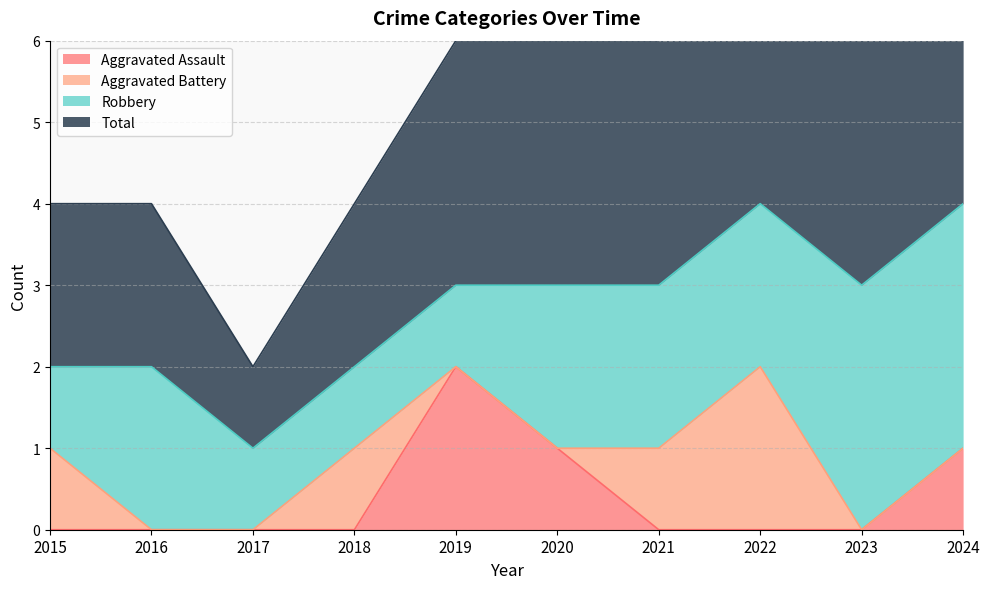

True or false: Total has more than 0 interior local peaks.

True